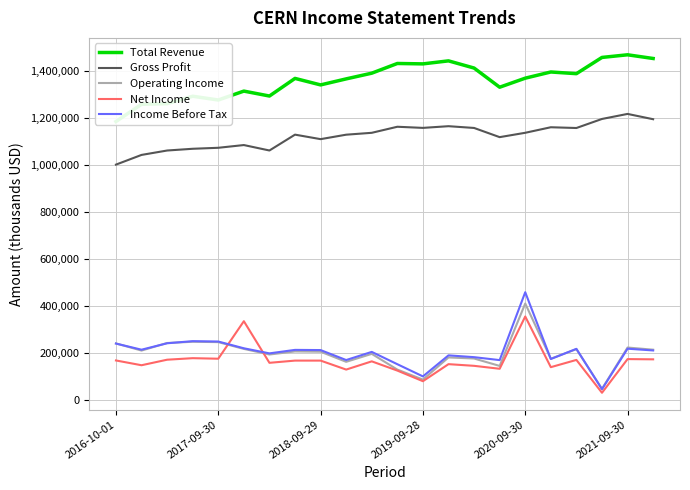

How many distinct data groups are displayed?

5